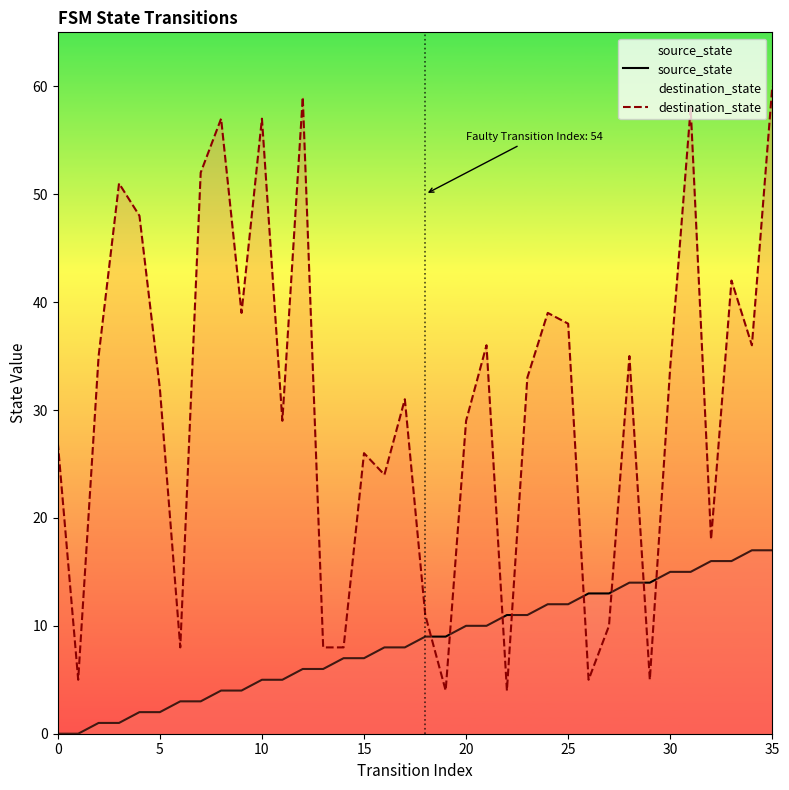

List the series in order of their overall mean, lowest first.

source_state, destination_state